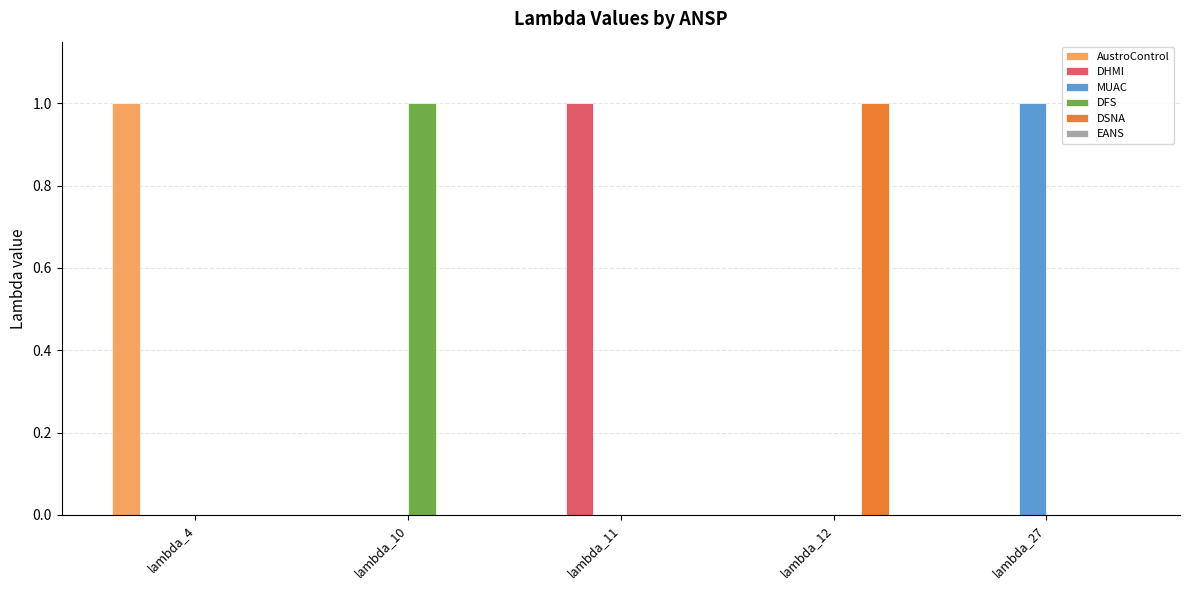

Which category has the highest value in the DFS series?

lambda_10